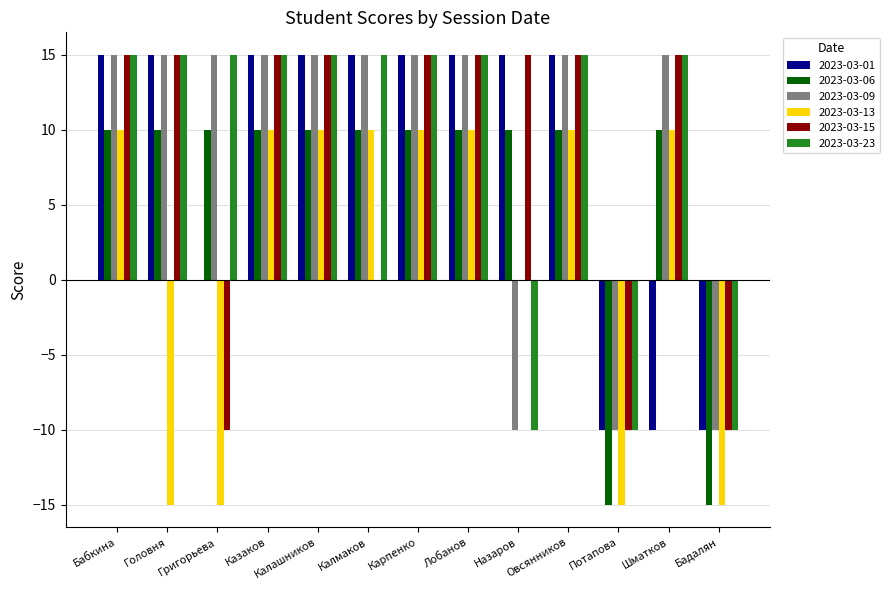

What is the highest value of the 2023-03-13 series?

10